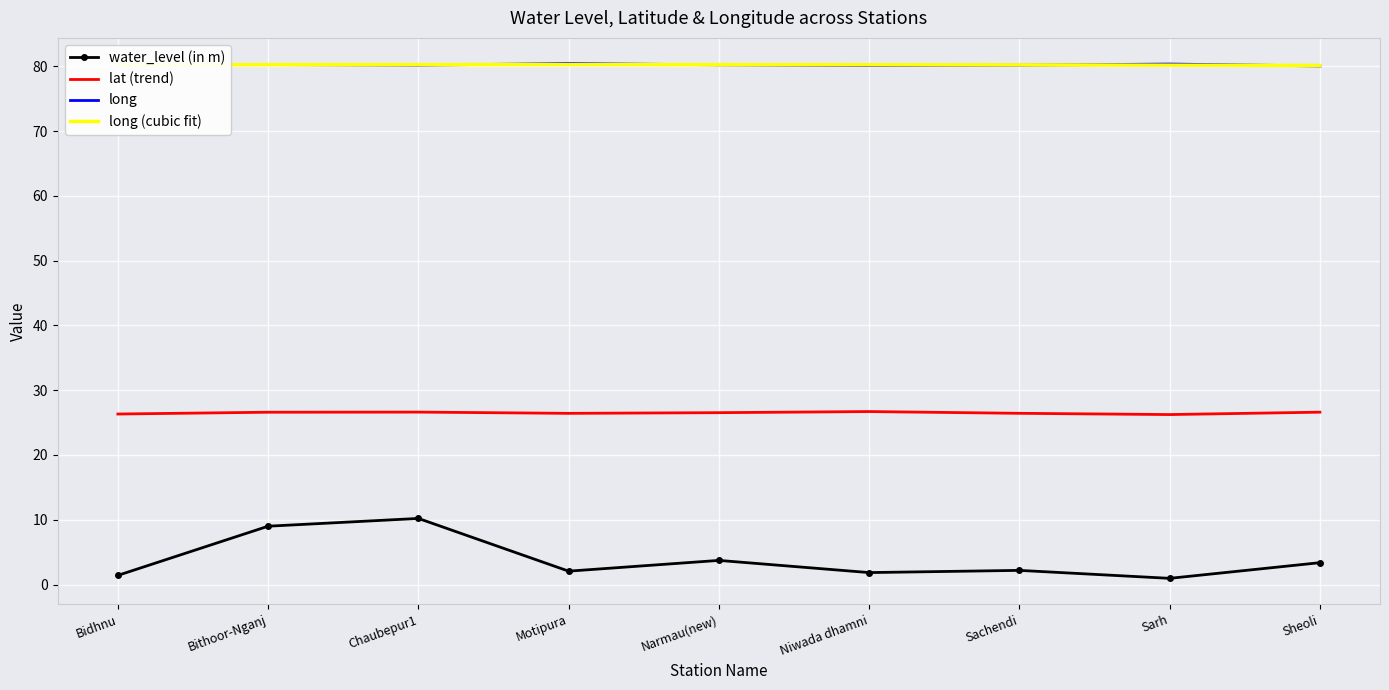

What is the value of the long point at the 3rd from the left?

80.2